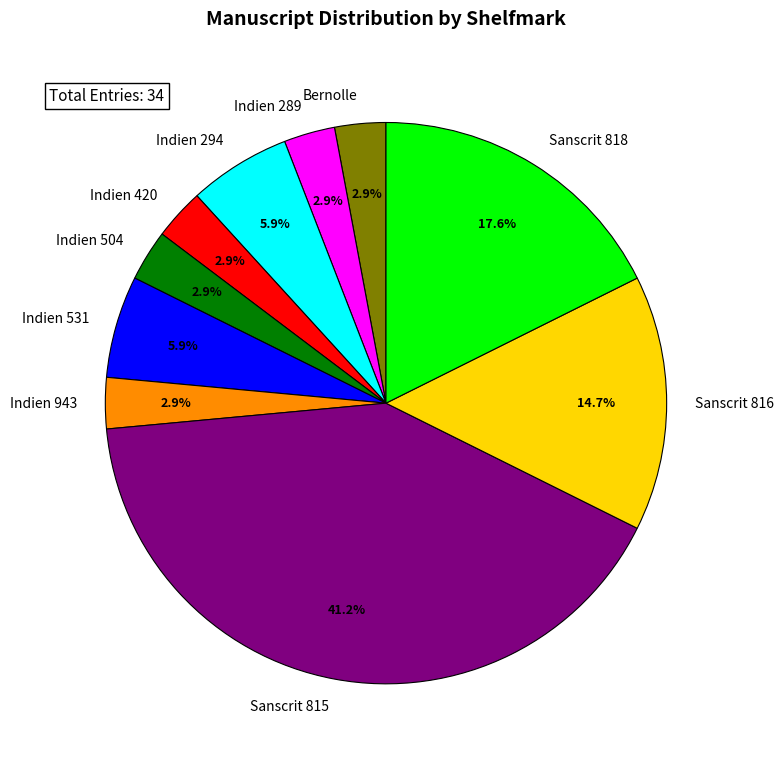

Does Bernolle account for over 50% of the chart?

No